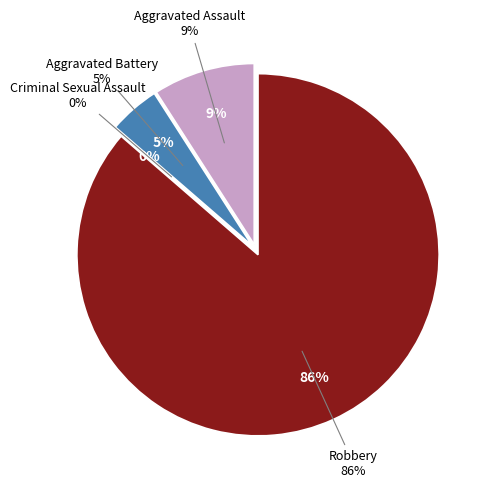

The Robbery slice represents 86% of the pie. True or false?

True